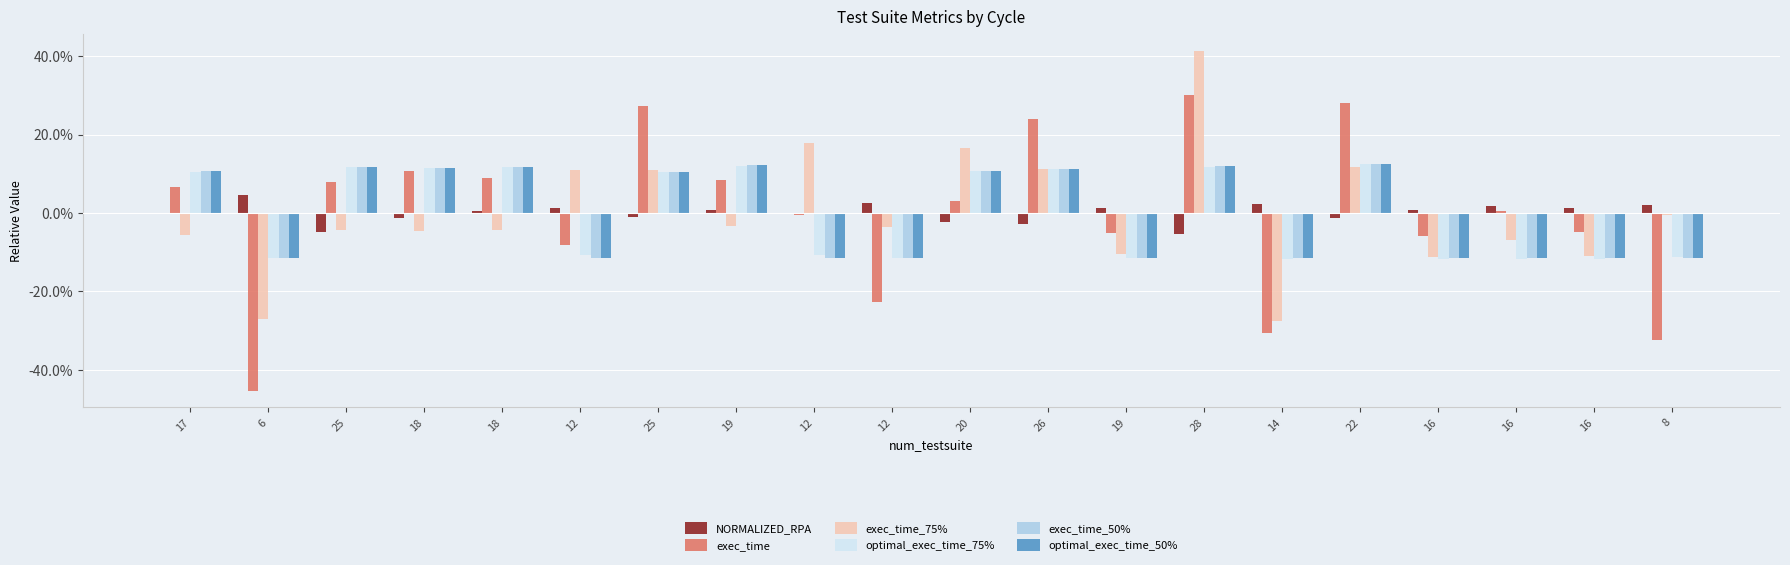

What are all the series names shown in the legend?

NORMALIZED_RPA, exec_time, exec_time_75%, optimal_exec_time_75%, exec_time_50%, optimal_exec_time_50%